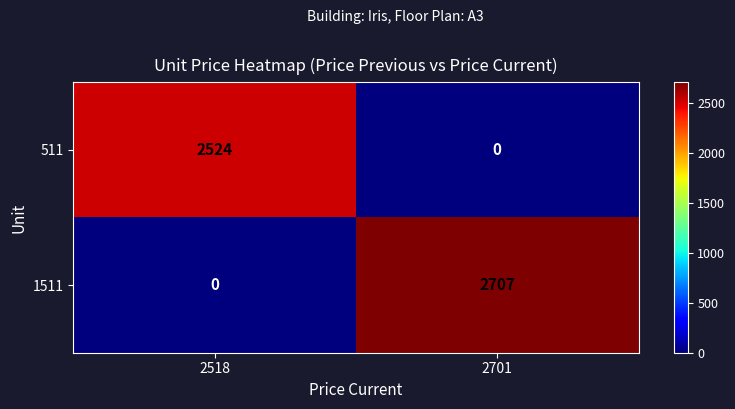

At which category is the sum across all series the highest?

2701